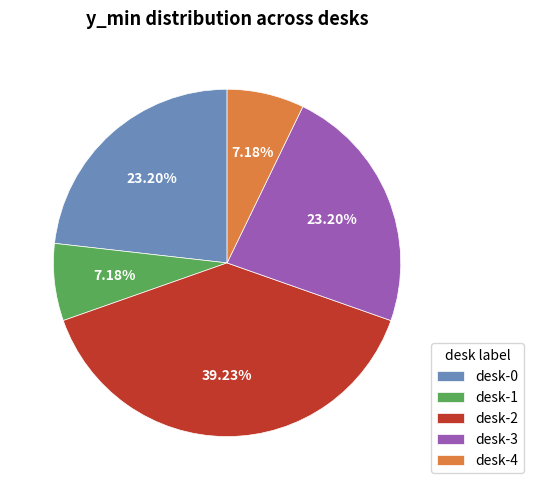

Is it true that desk-1 is 1% of the pie?

False